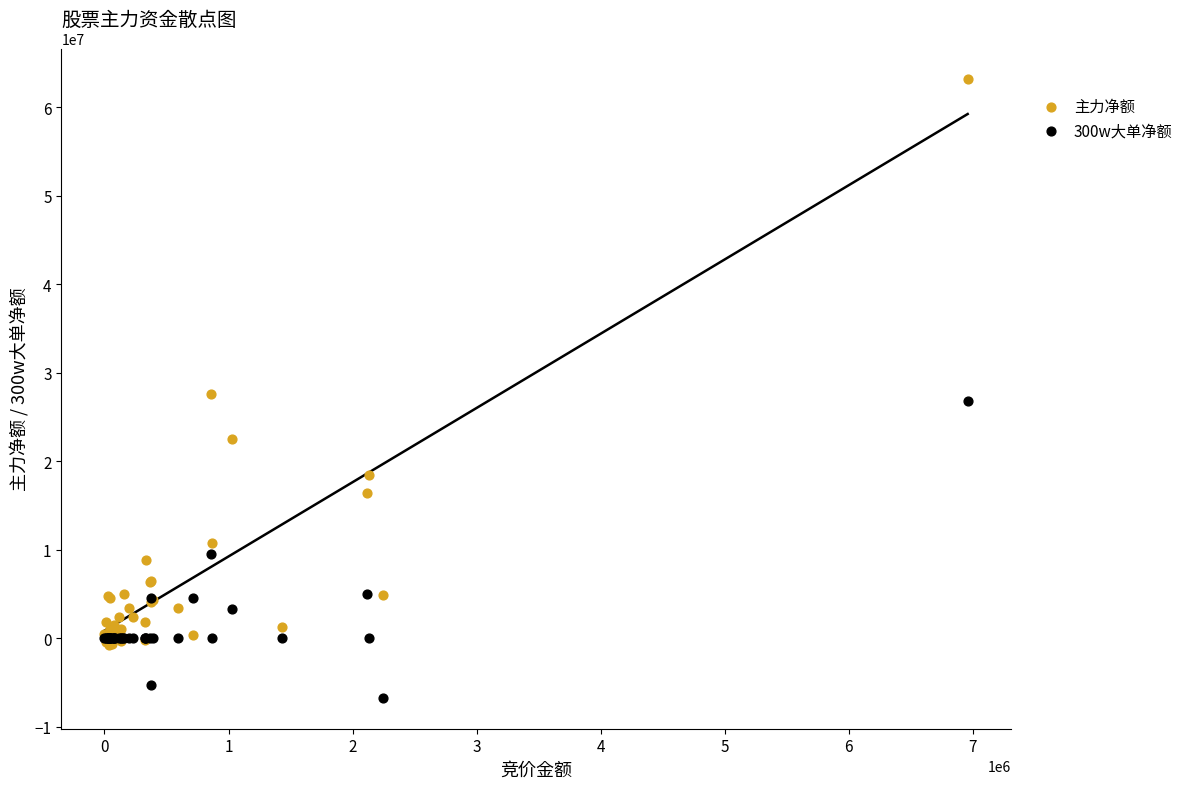

What are all the series names shown in the legend?

主力净额, 300w大单净额